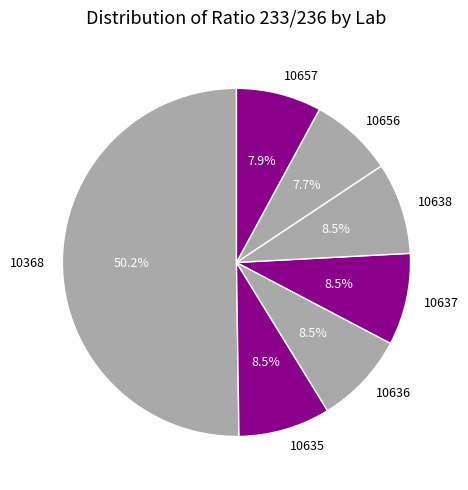

Which category has the biggest portion of the pie?

10368